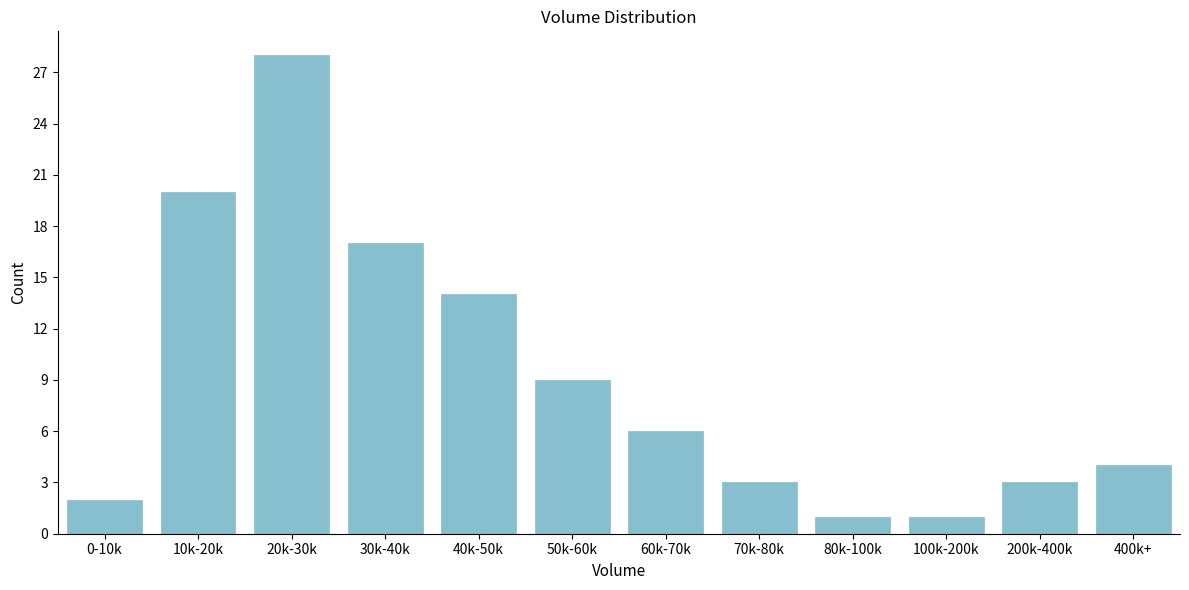

Reading left to right, what are all the values shown in this chart?

2	20	28	17	14	9	6	3	1	1	3	4